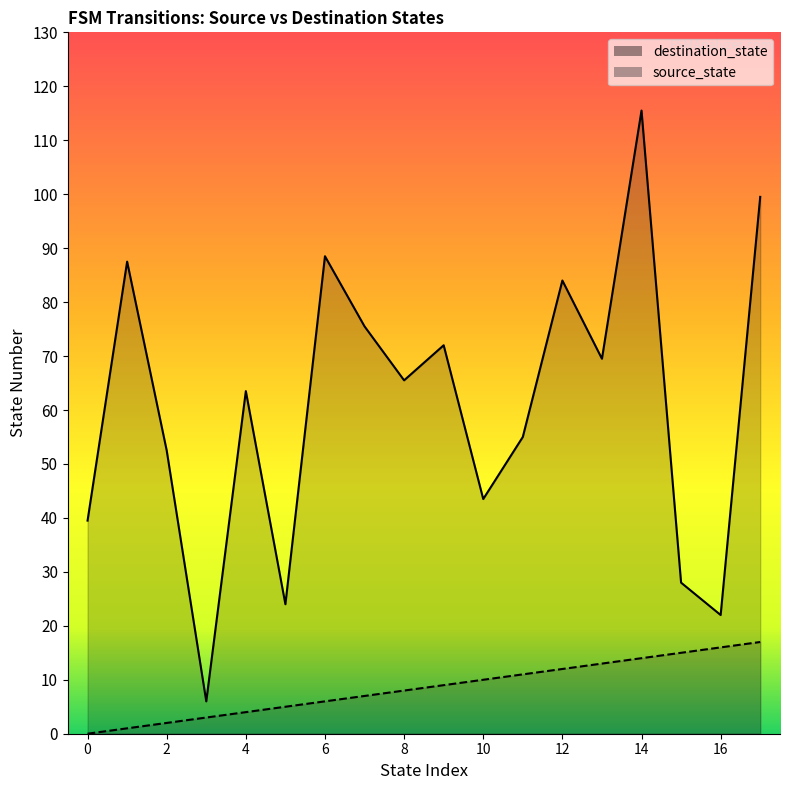

The source_state series shows 12 at 25. True or false?

True